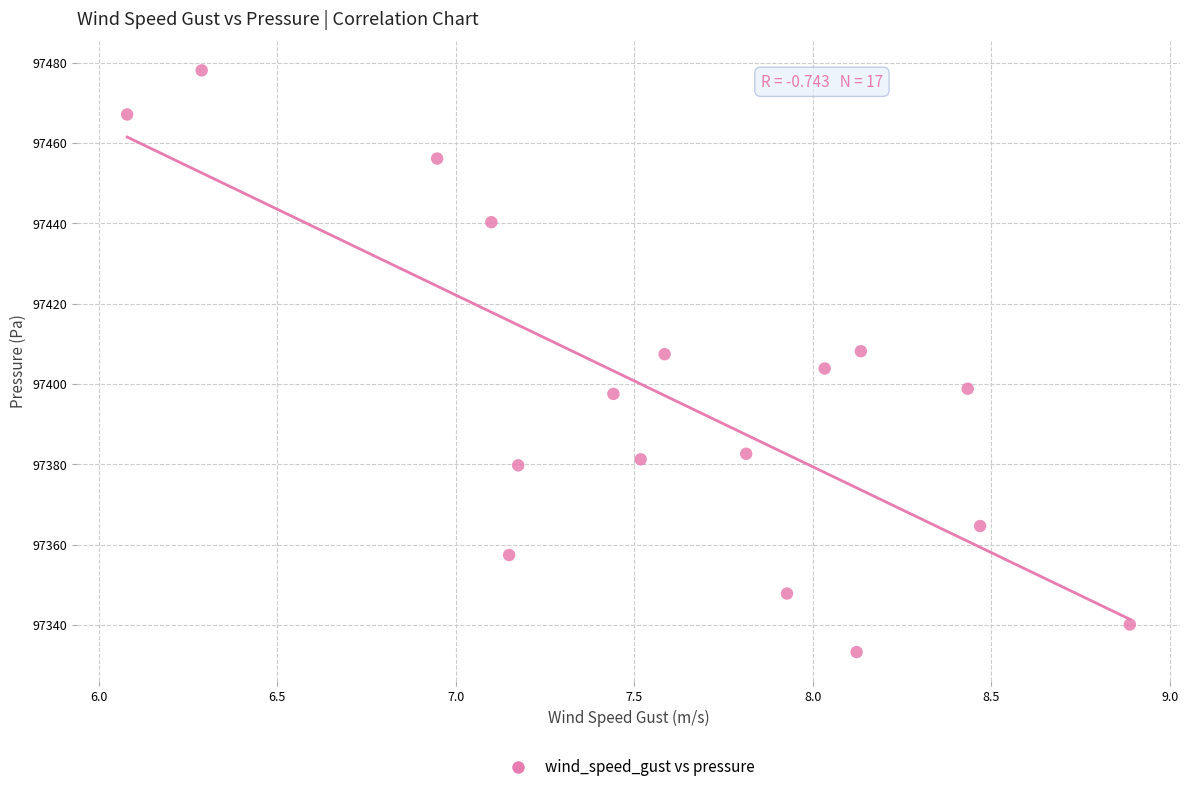

What is the range of X values (max minus min)?

2.8